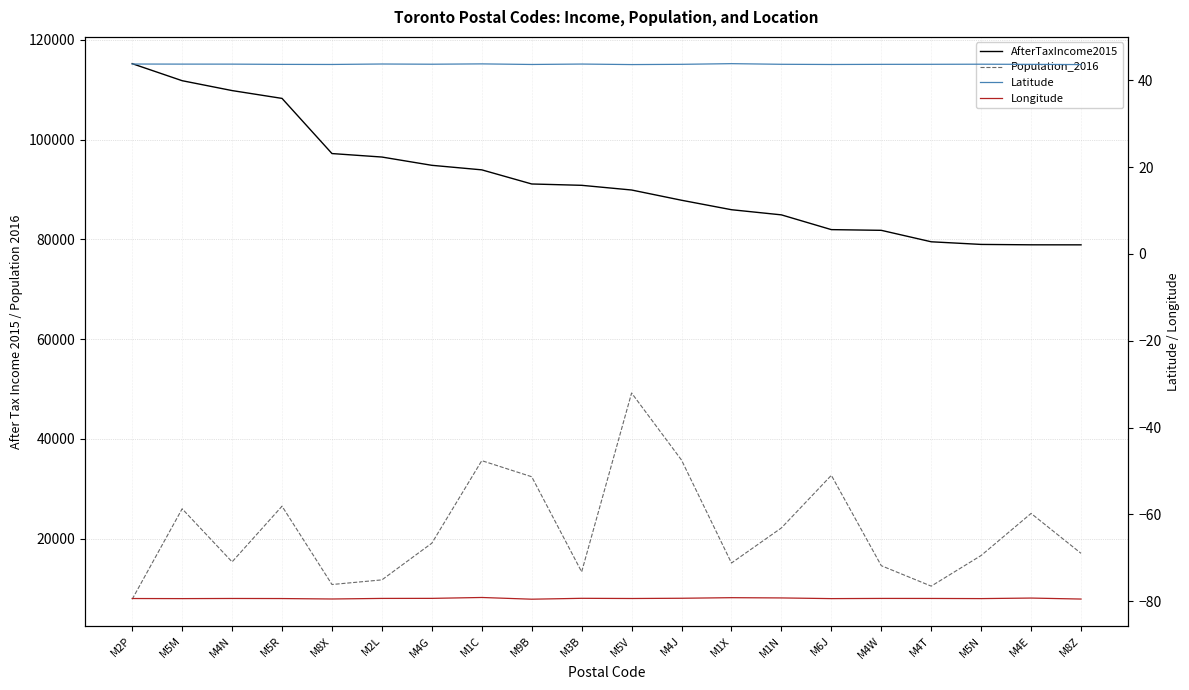

True or false: AfterTaxIncome2015 and Latitude intersect in this chart.

False